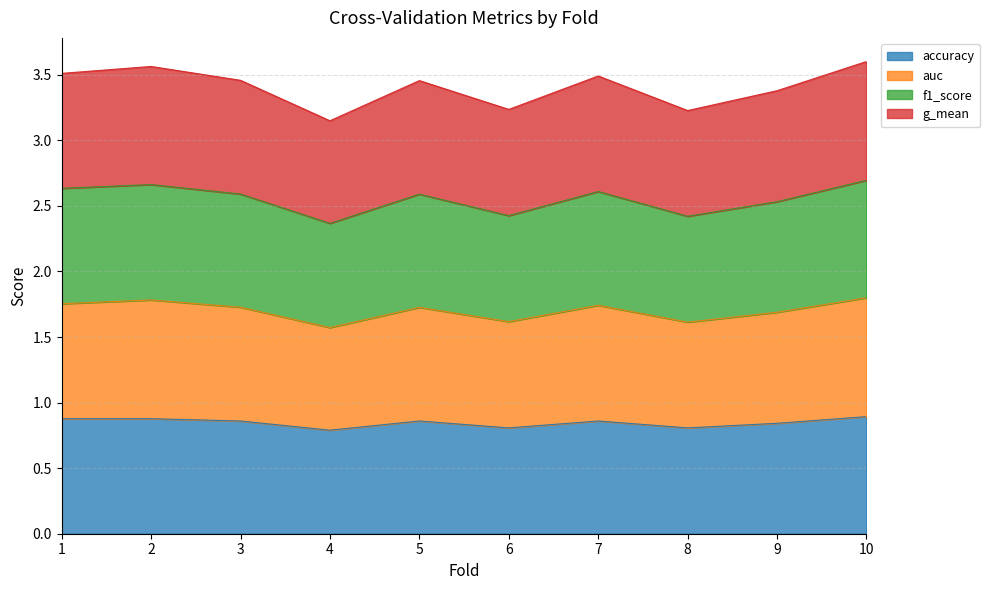

At which label is g_mean closest to 3?

4